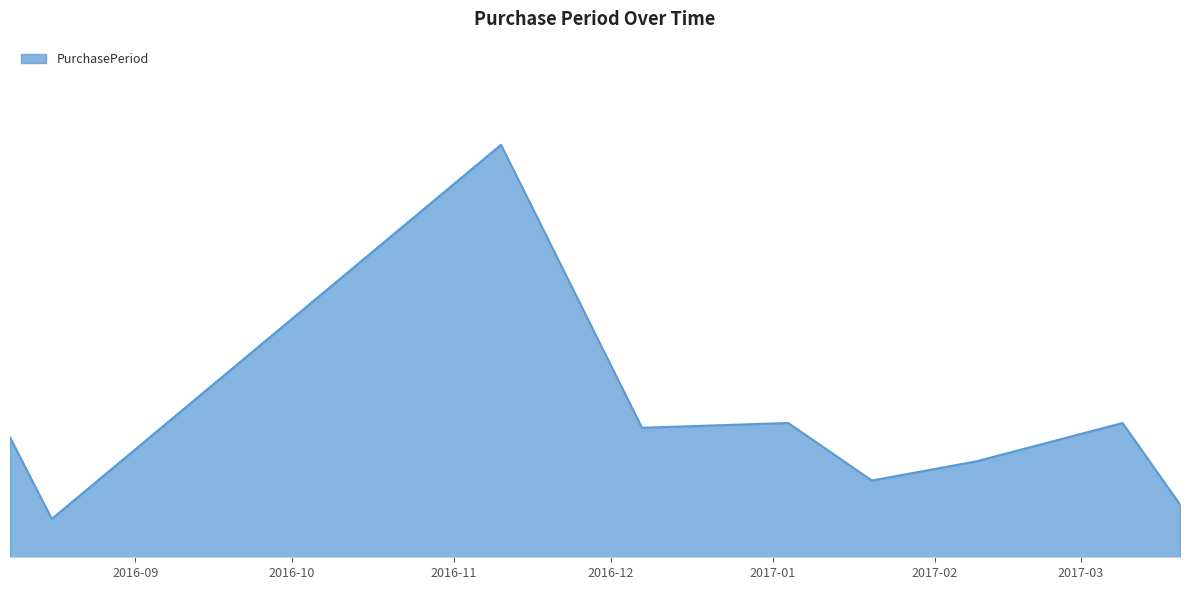

Does the chart display data point markers on the line(s)?

No